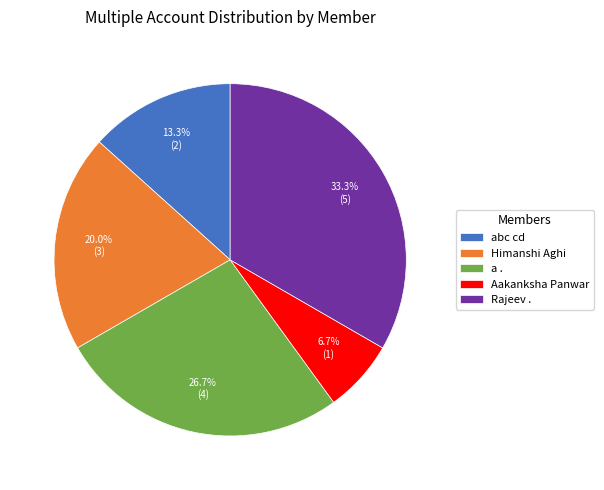

Is it true that Himanshi Aghi is 20% of the pie?

True